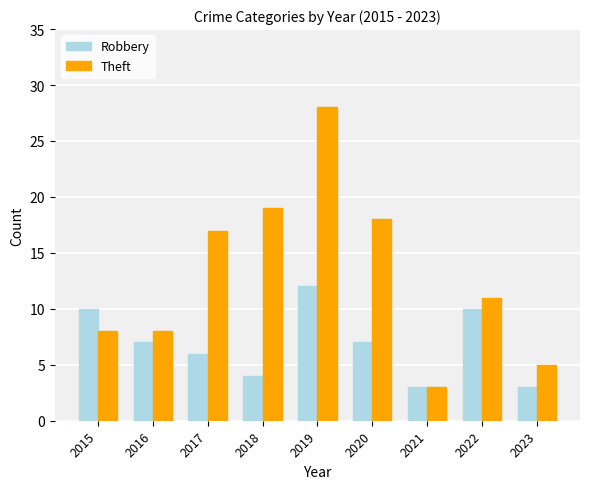

How many bars are there in total?

18